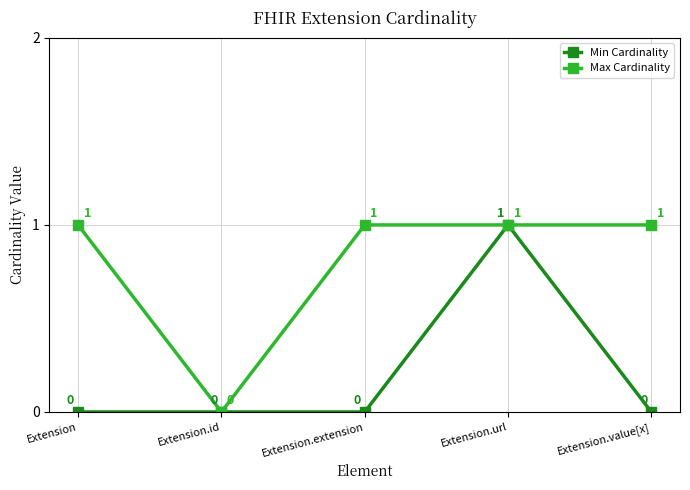

Count the number of categories in the chart.

5